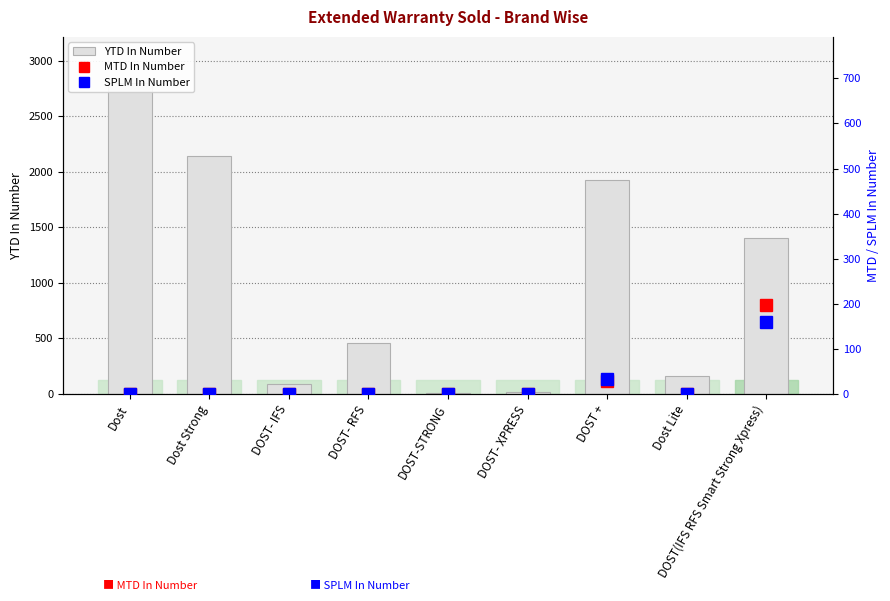

At which label does YTD In Number reach its minimum?

DOST-STRONG